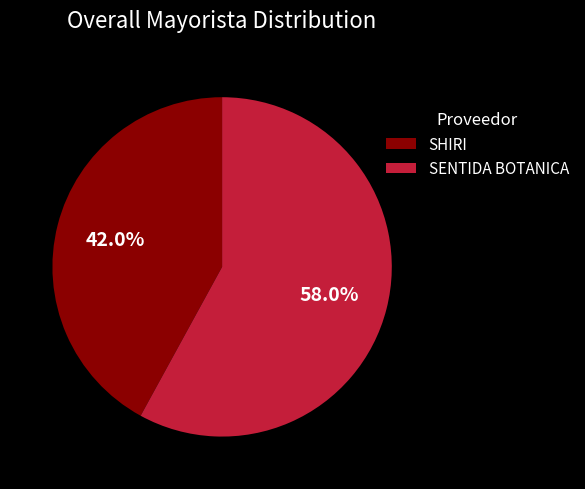

What is the majority slice?

SENTIDA BOTANICA